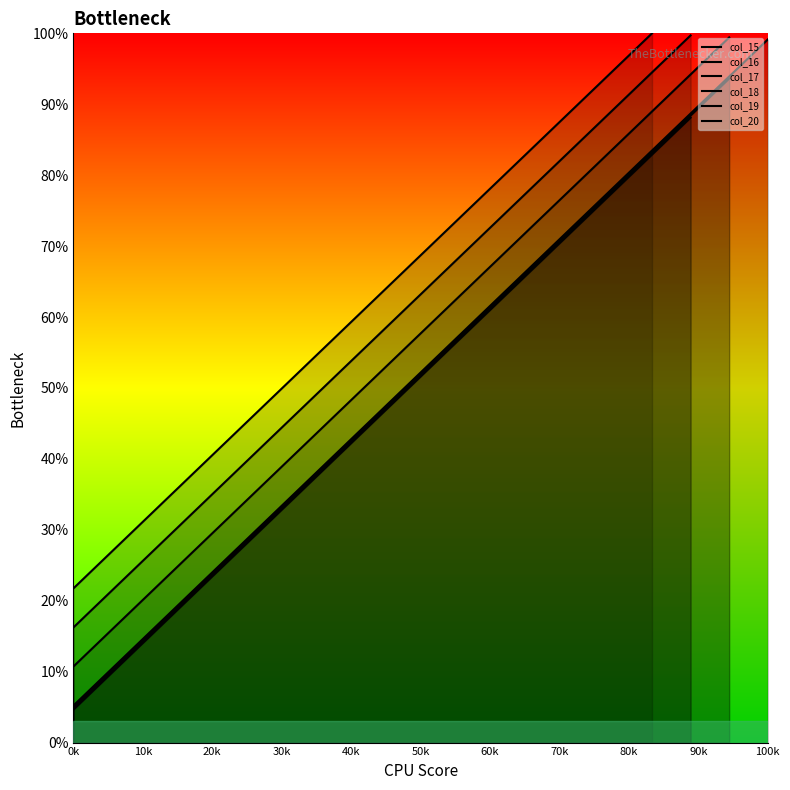

True or false: the data has more than 0 interior local peaks.

False